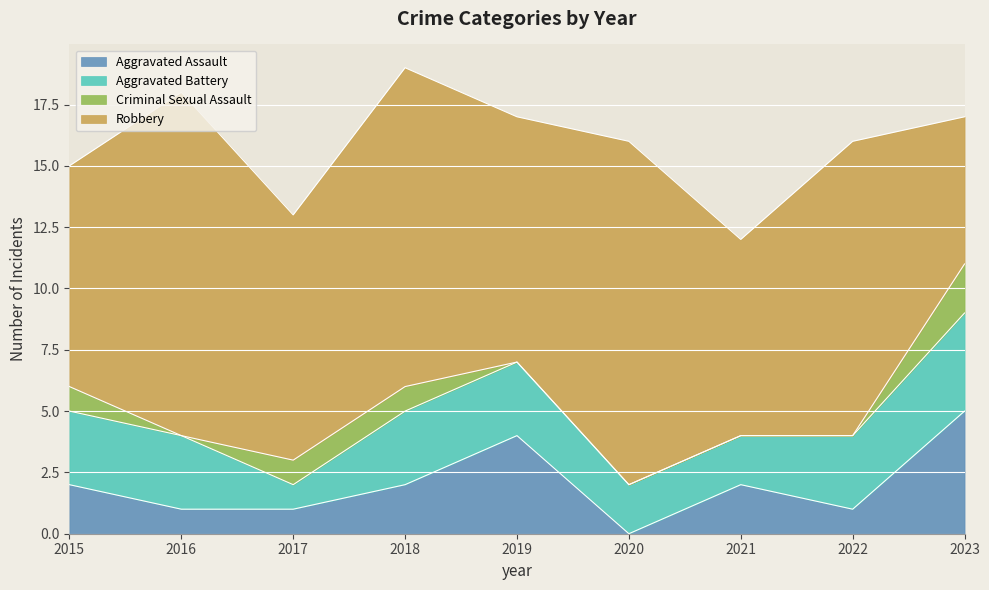

List the labels in order of Aggravated Assault value, largest first.

2023, 2019, 2015, 2018, 2021, 2016, 2017, 2022, 2020